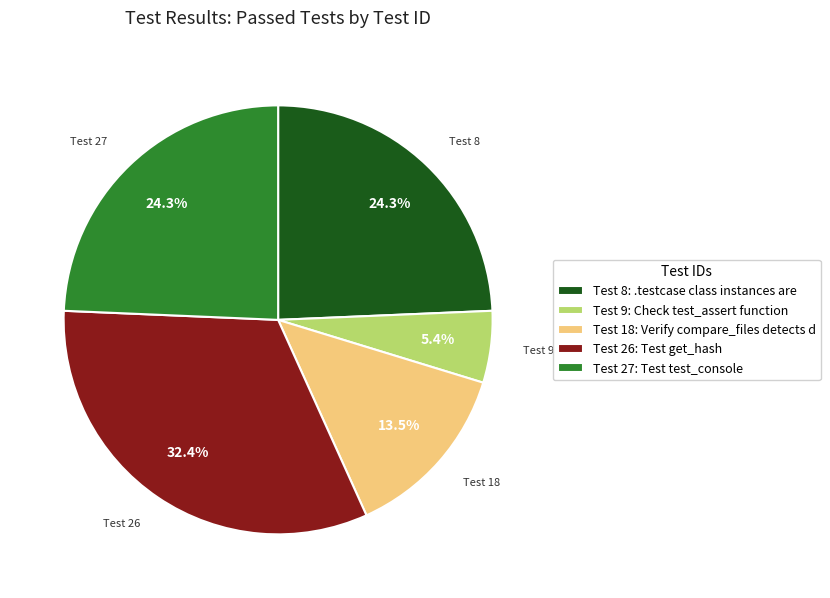

Count the number of slices in the pie.

5